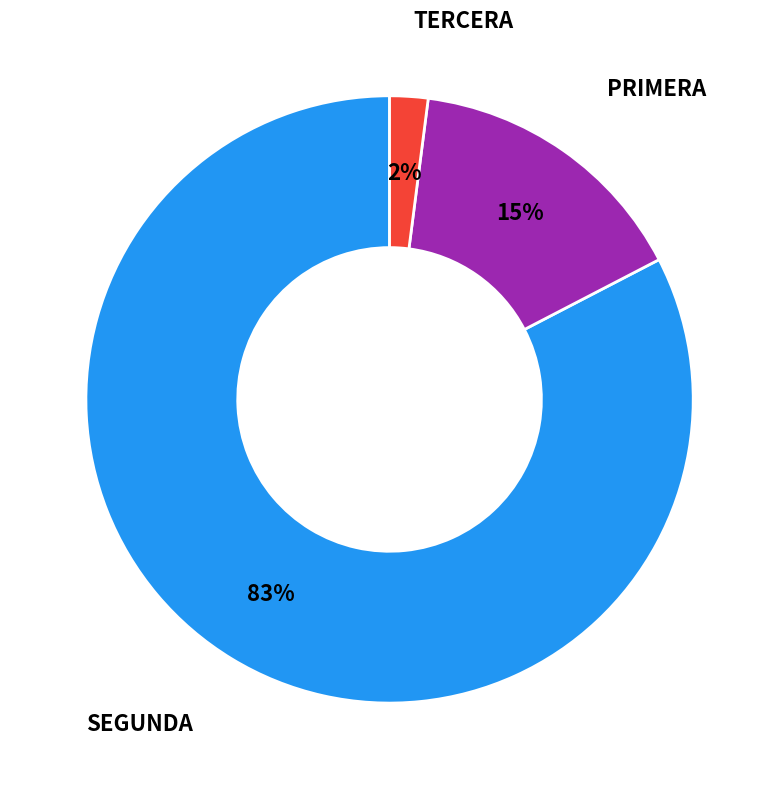

Count the number of slices in the pie.

3